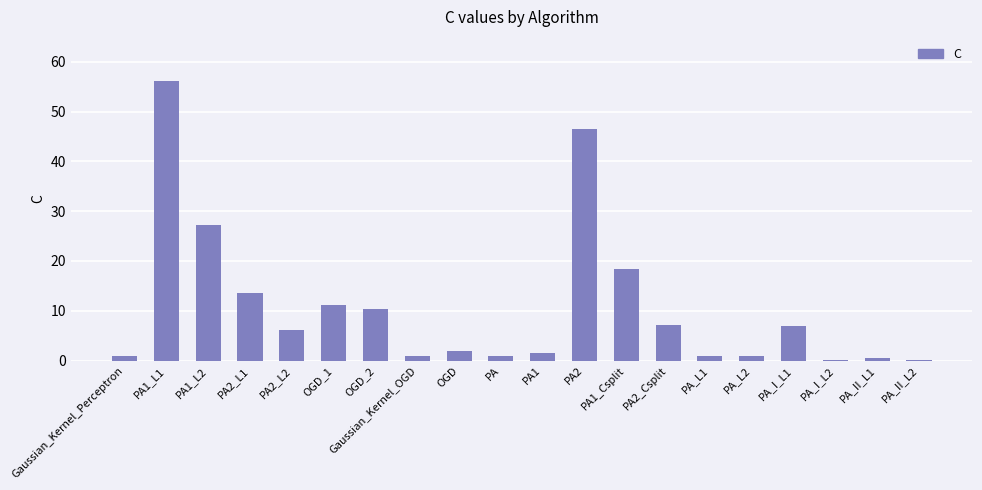

Where is the data nearest to the value 28?

PA1_L2